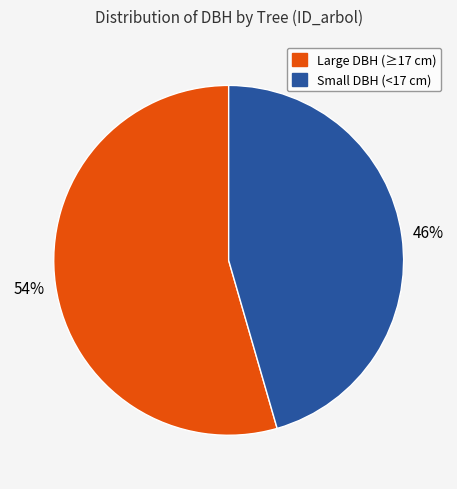

Count the number of slices in the pie.

2